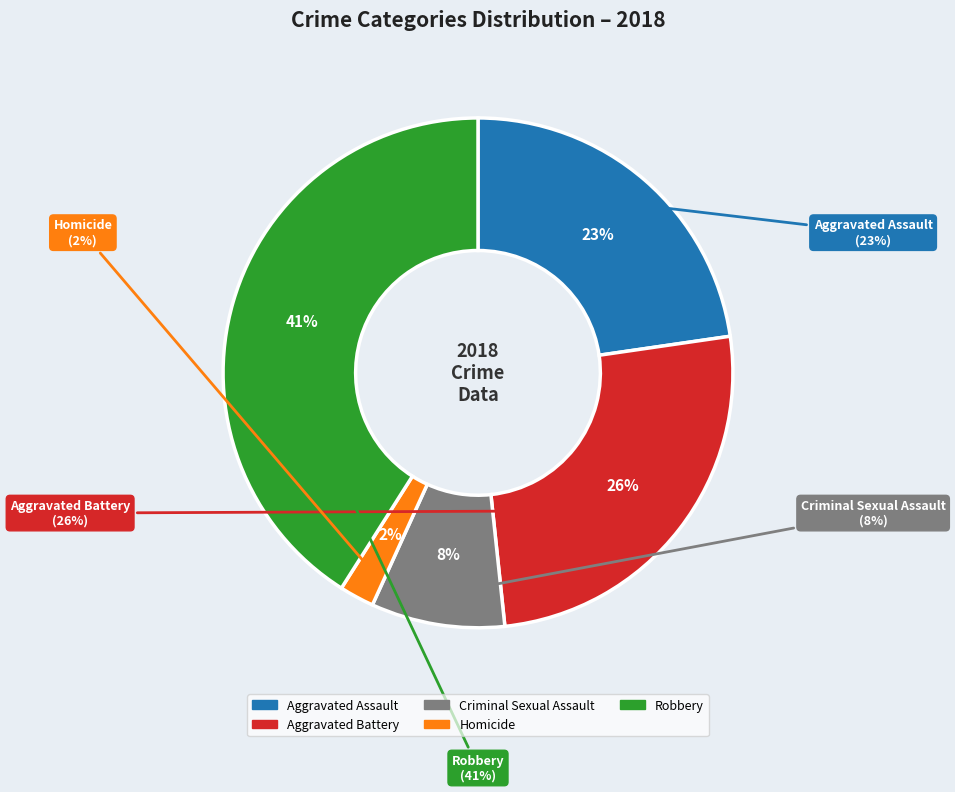

Which has a higher value, Criminal Sexual Assault or Aggravated Battery?

Aggravated Battery